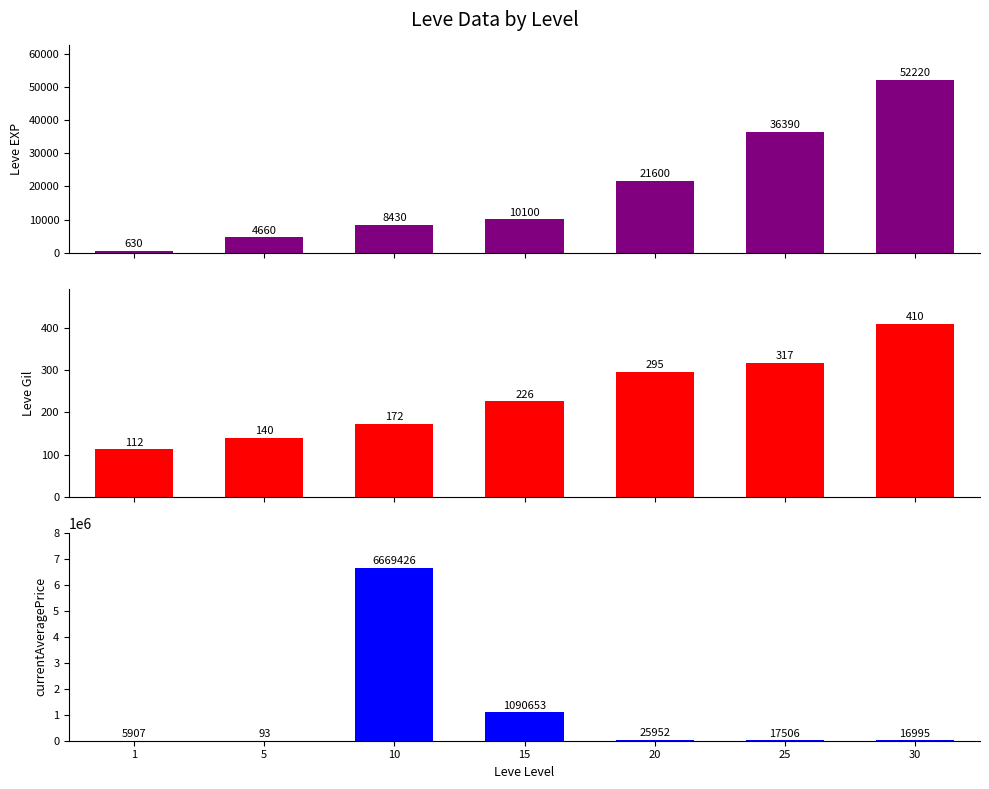

Reading right to left, extract all data points from this chart.

Leve EXP: 52220	36390	21600	10100	8430	4660	630
Leve Gil: 410	317	295	226	172	140	112
currentAveragePrice: 16995	17506	25952	1090653	6669426	93	5907